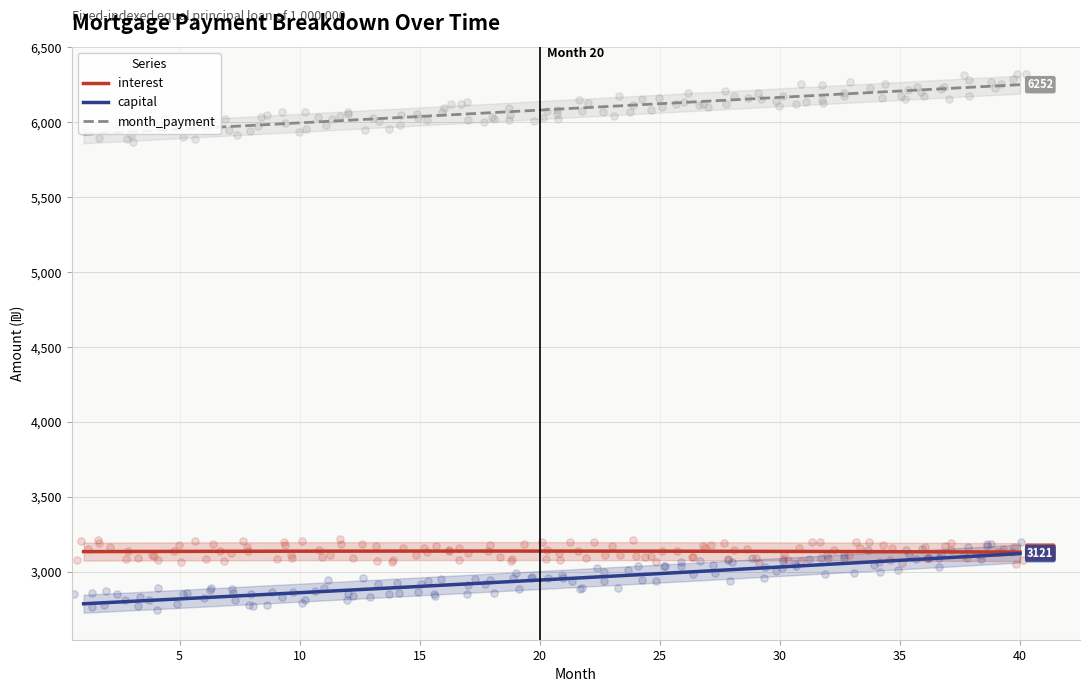

Which series reaches the minimum Y coordinate?

capital